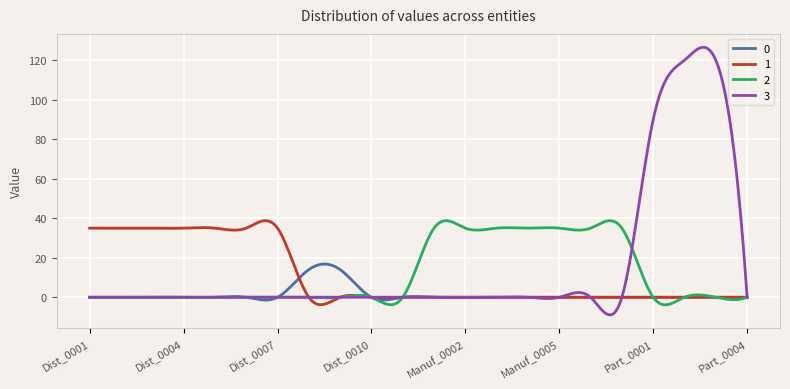

What is the highest value of the 0 series?

16.8